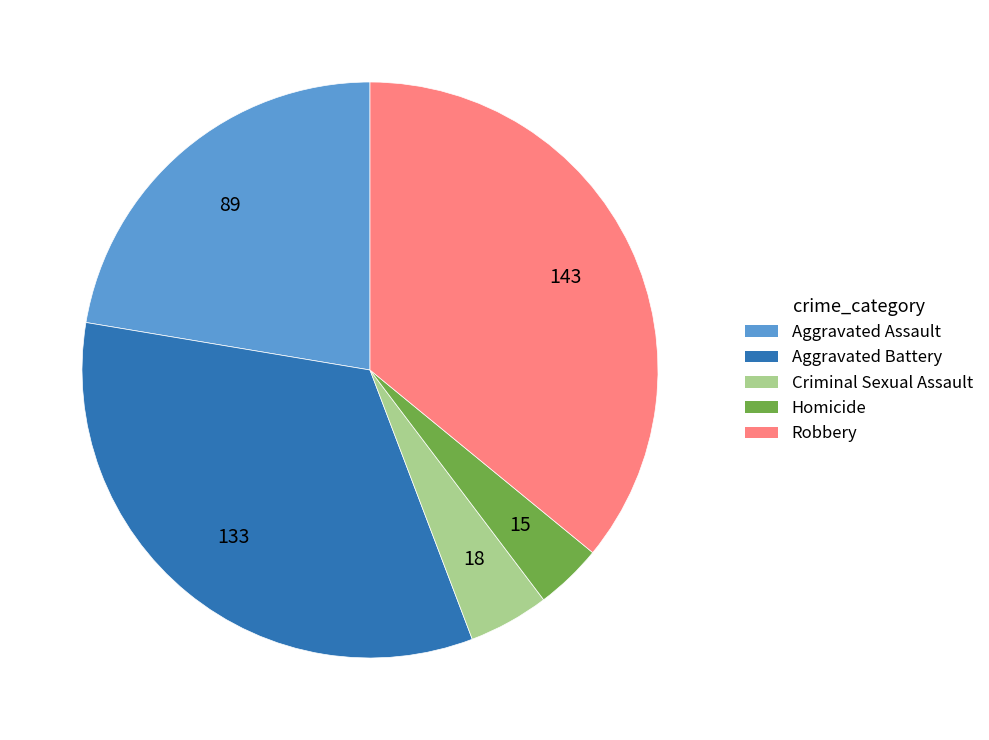

Is it true that Aggravated Assault is 9% of the pie?

False